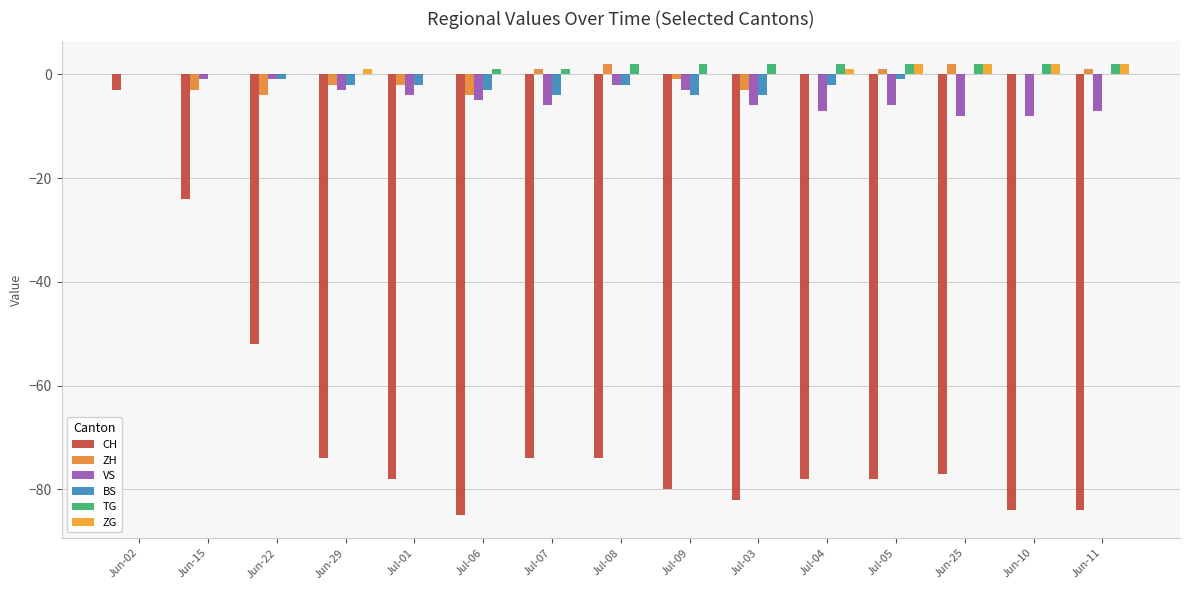

At which label does VS reach its peak?

Jun-02